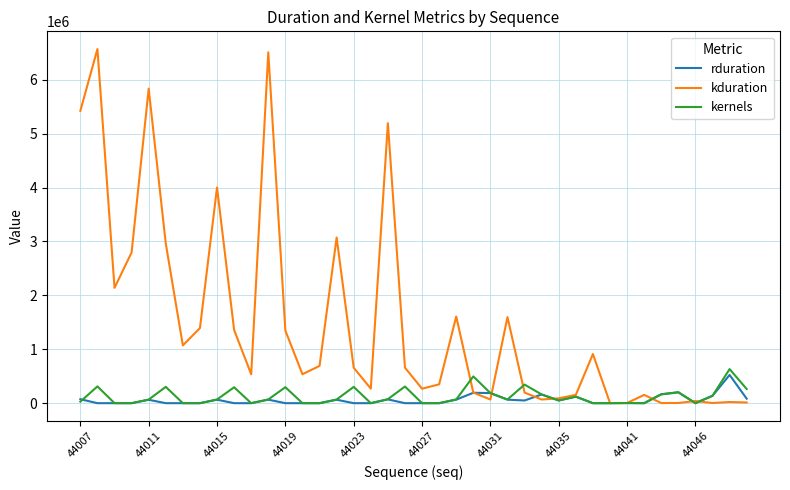

What is the maximum value shown in the chart?

6569867